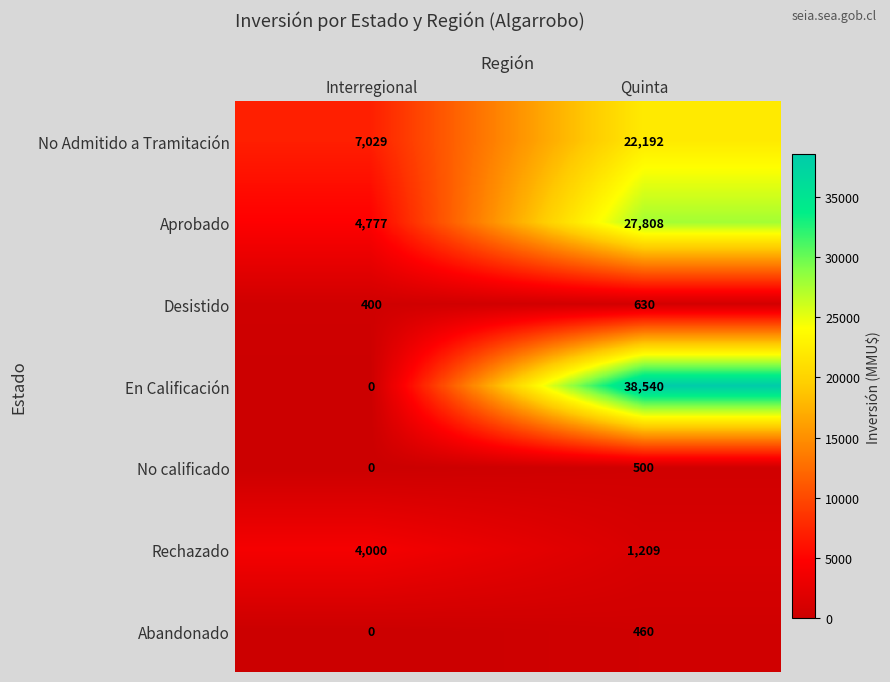

At how many categories does at least one series exceed 27365?

1